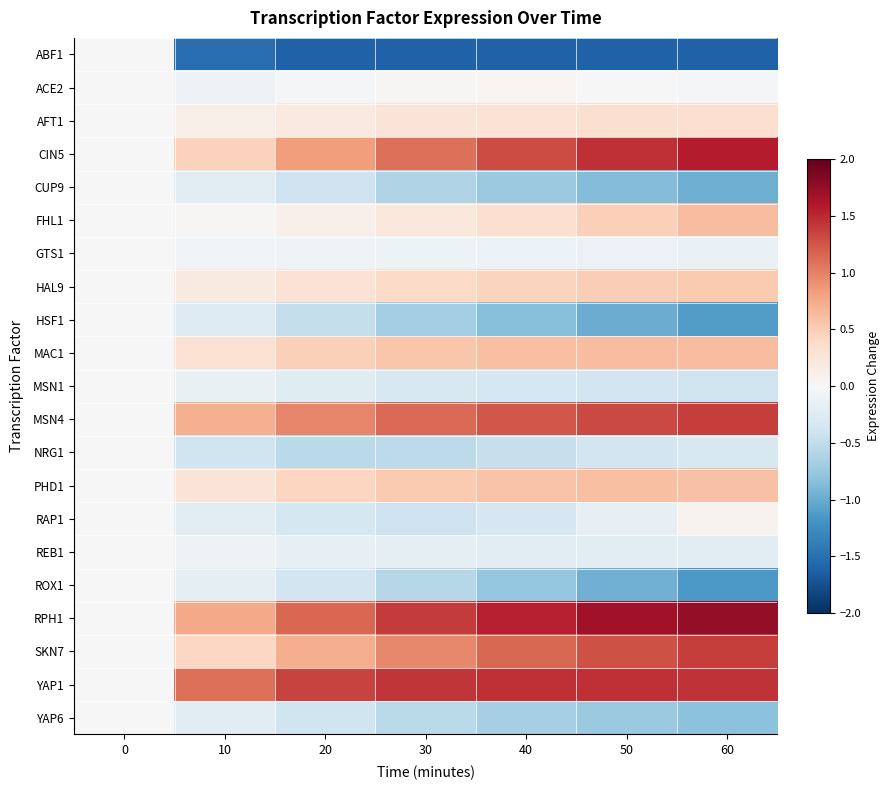

How many series are shown in this chart?

21